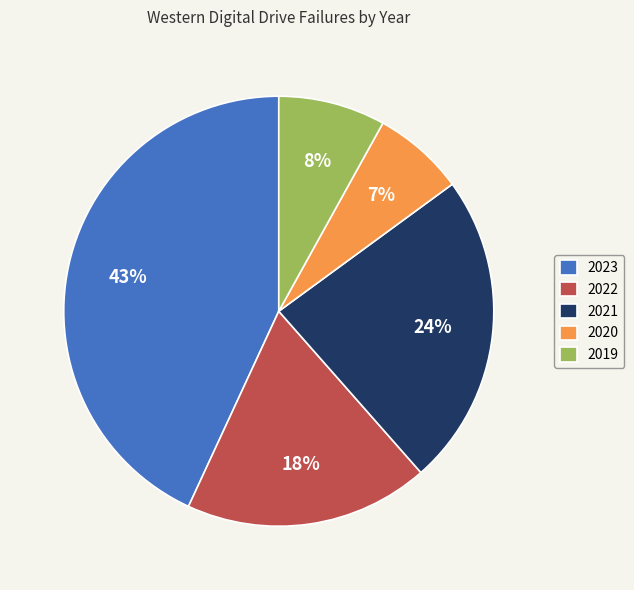

How many slices are in this pie chart?

5